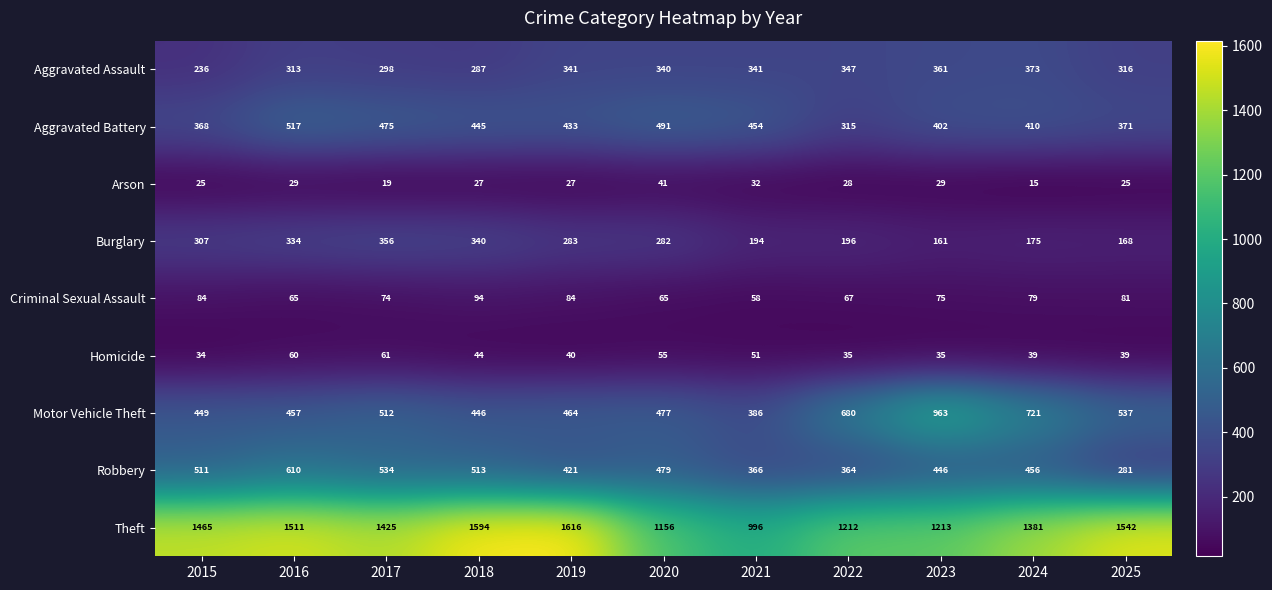

Count the number of data series in this chart.

9